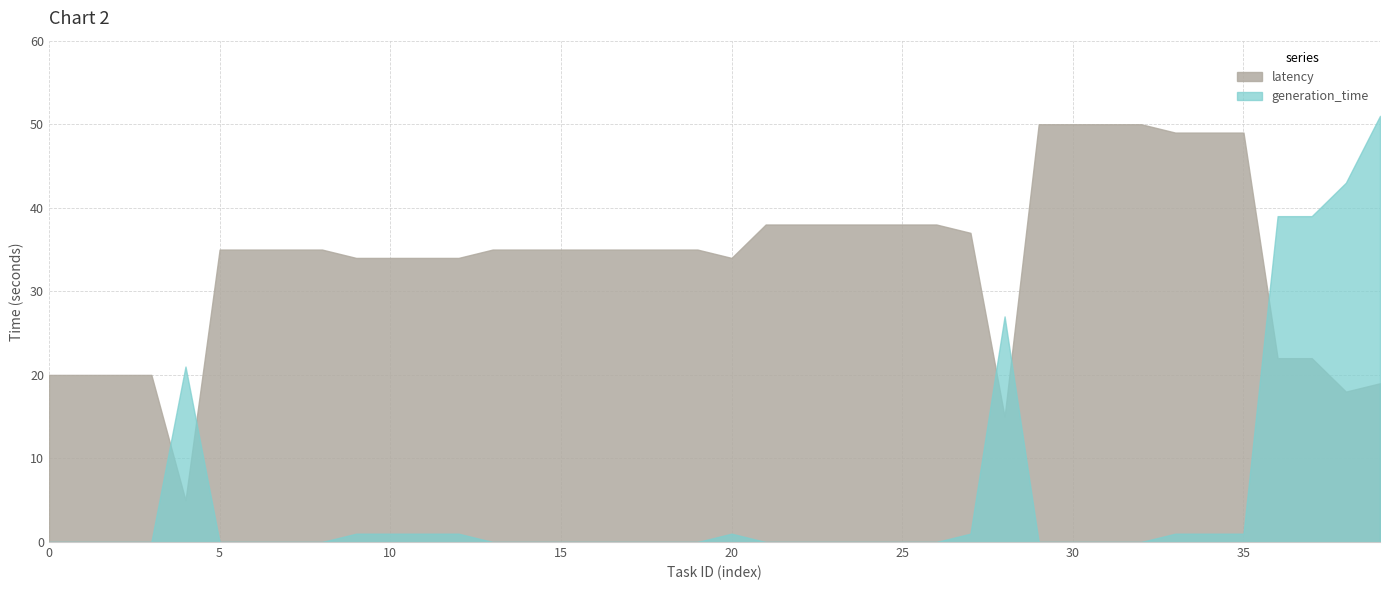

At which category does generation_time reach its first local peak?

4